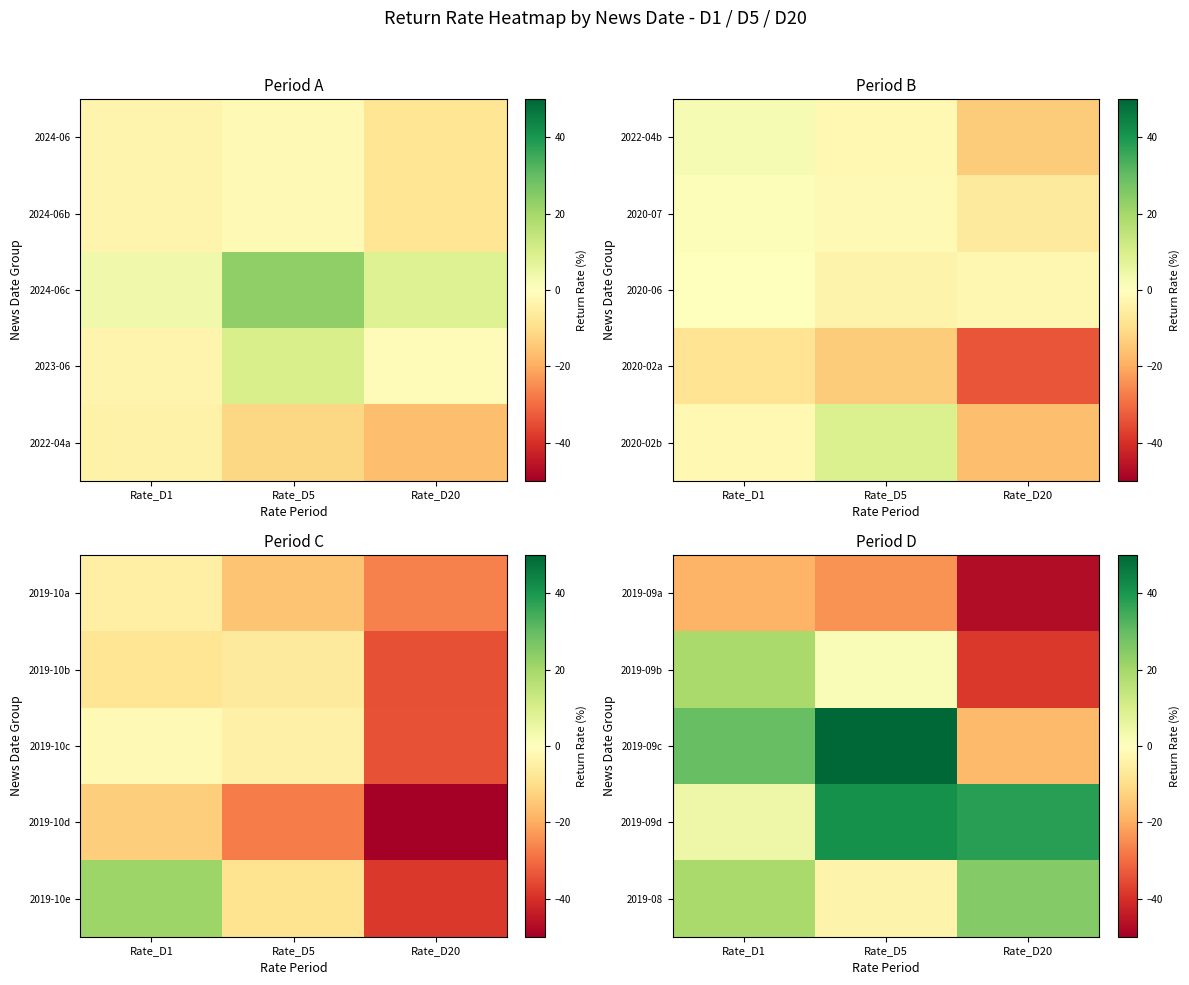

List the labels in order of 2019-09b value, smallest first.

Rate_D20, Rate_D5, Rate_D1